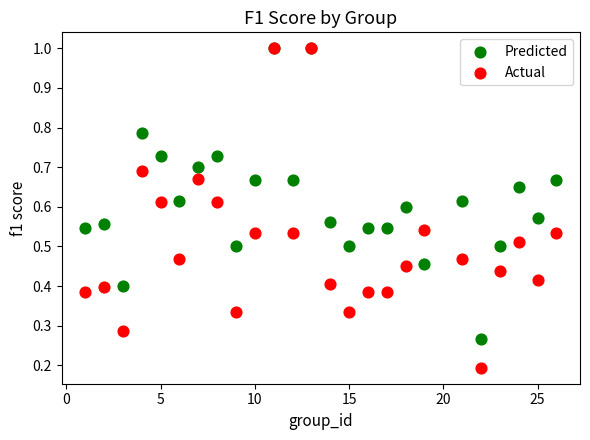

What are all the series names shown in the legend?

Predicted, Actual